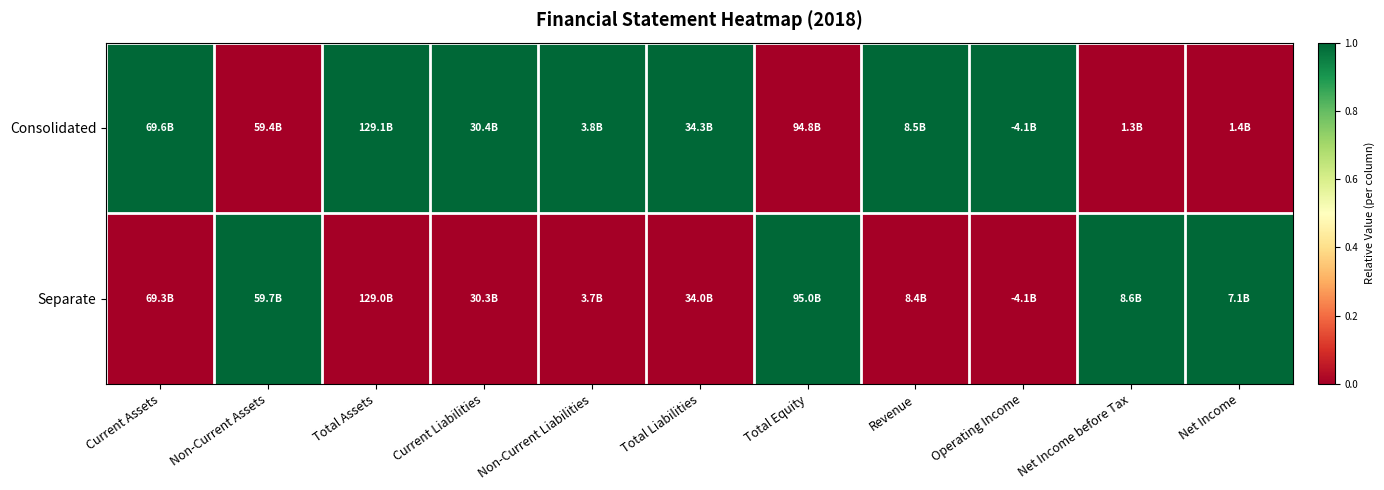

How many distinct data groups are displayed?

2